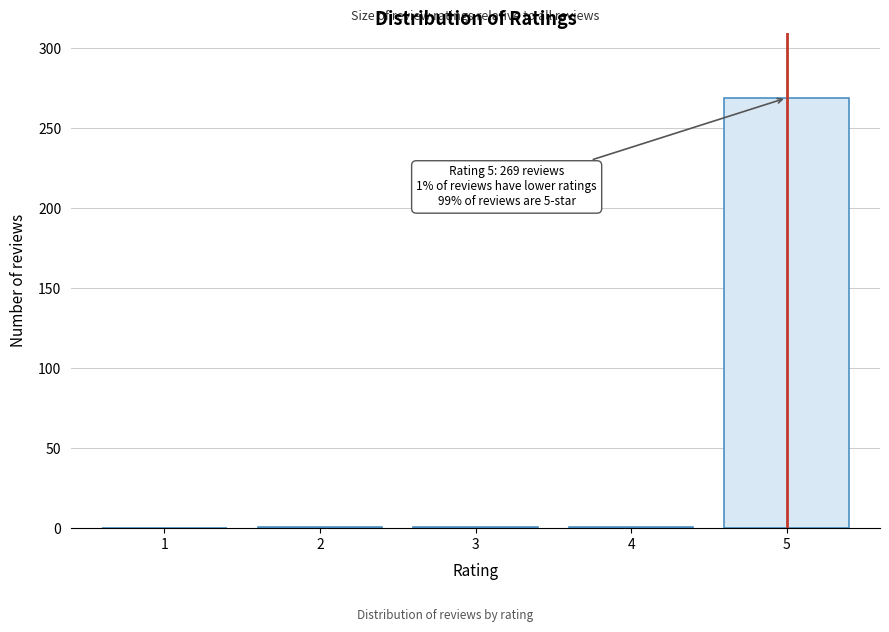

What is the change in value from 1 to 5?

+269